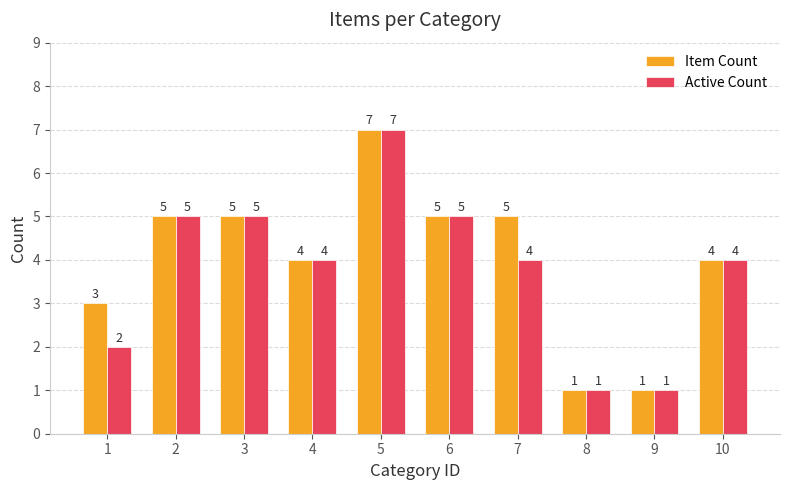

Does the chart contain any negative values?

No